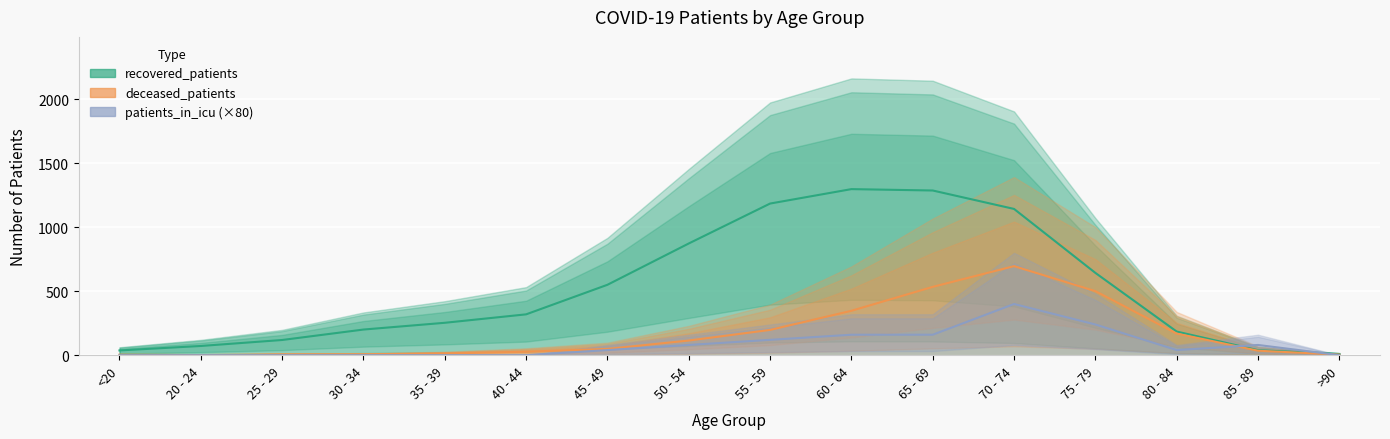

Rank the series by their maximum value, from lowest to highest.

patients_in_icu, deceased_patients, recovered_patients